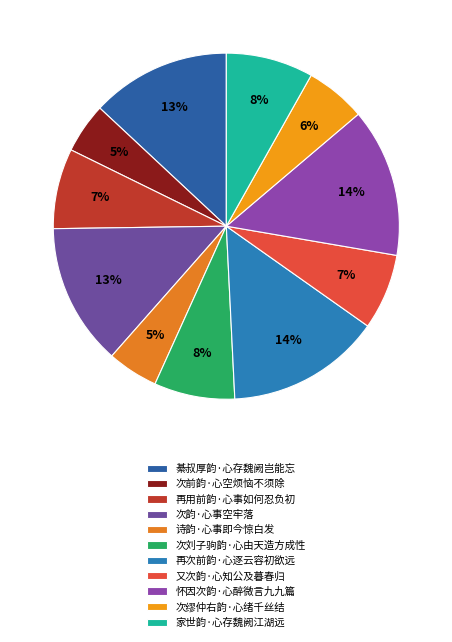

Count the number of slices in the pie.

11